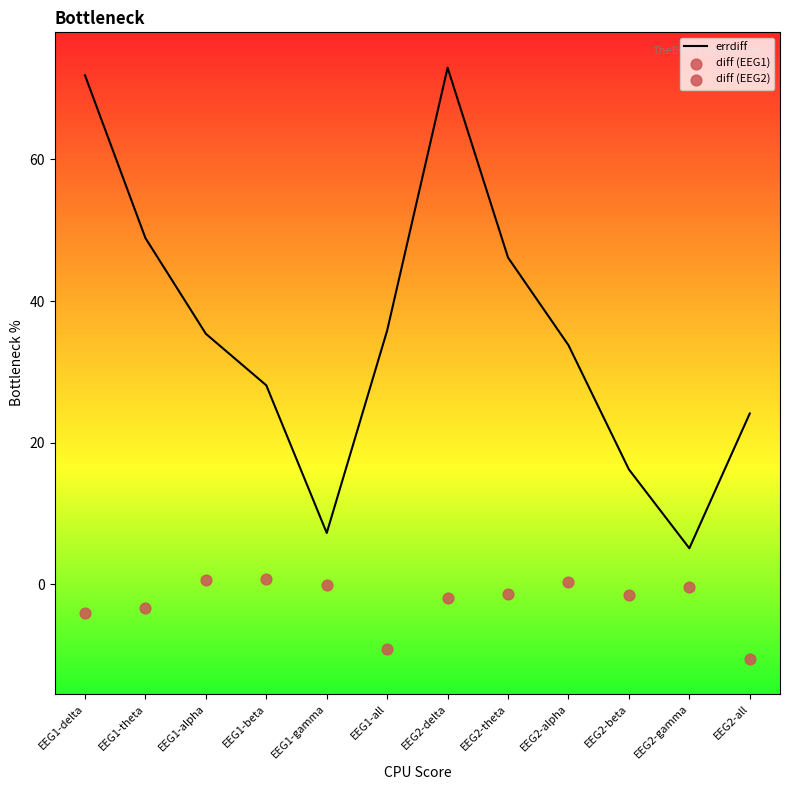

What is the change in value from EEG1-alpha to EEG2-gamma?

-30.3